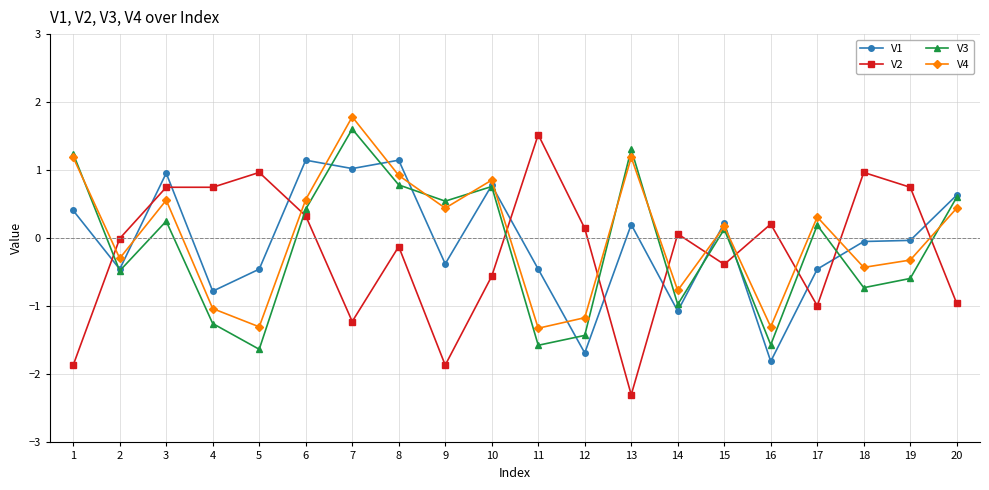

What is the difference between the maximum and second lowest values in the V1 series?

2.8